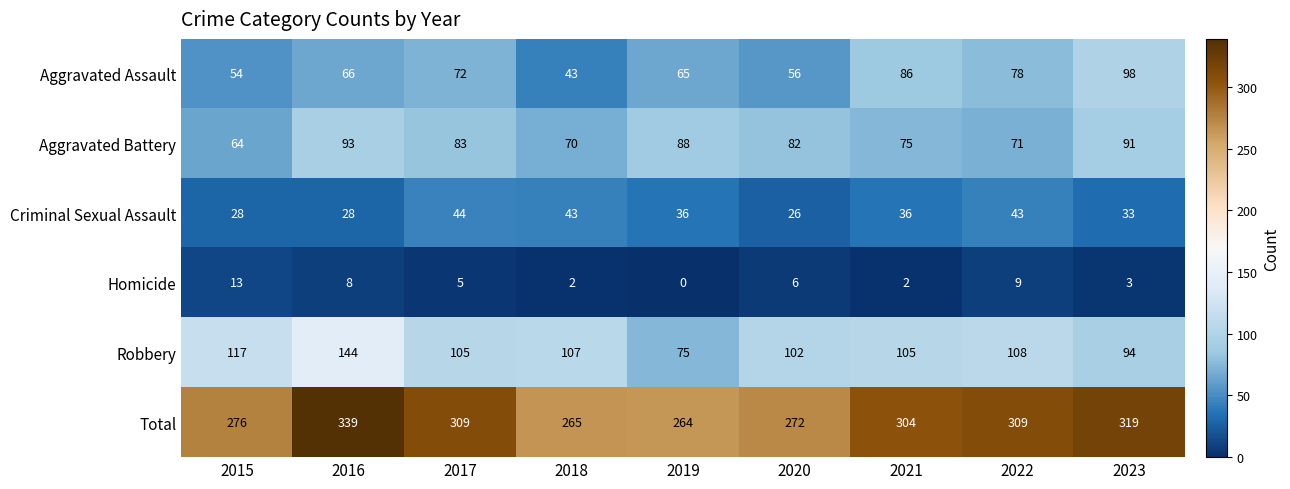

What is the sum of the Criminal Sexual Assault values at 2016 and 2018?

71